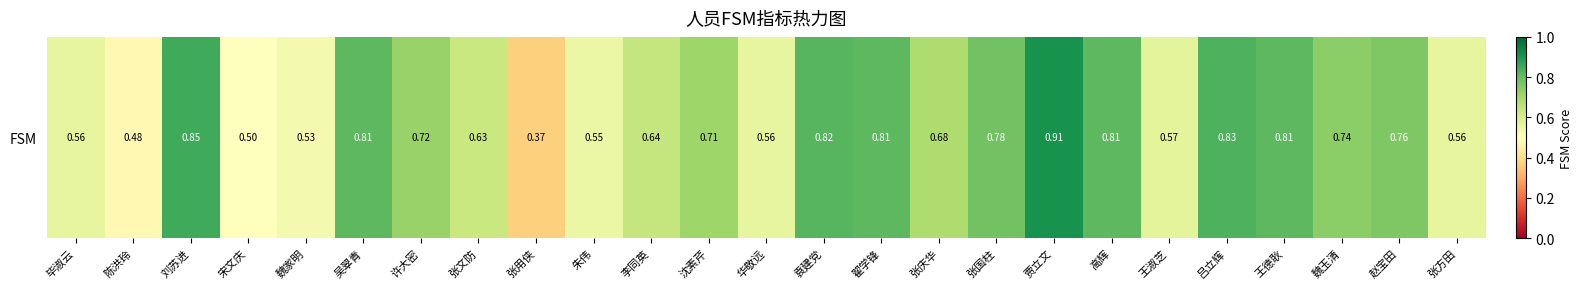

What is the difference between the maximum and second lowest values?

0.4